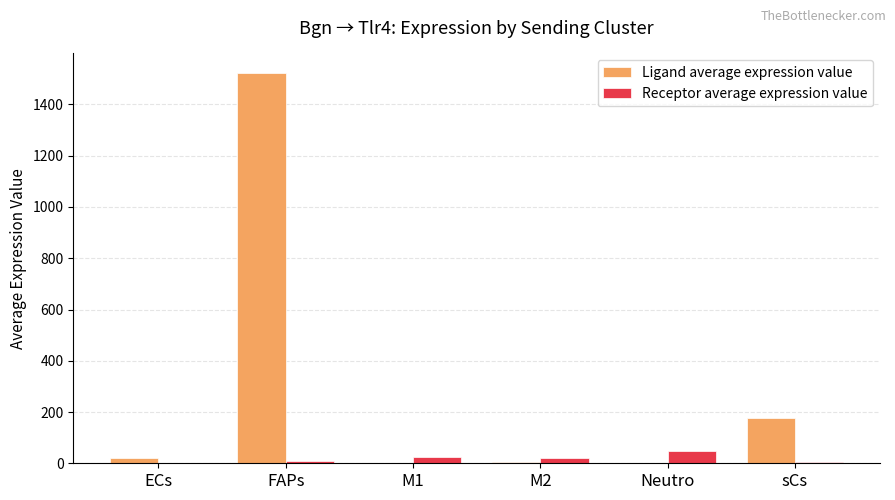

At which label does Receptor average expression value first exceed 19?

M1